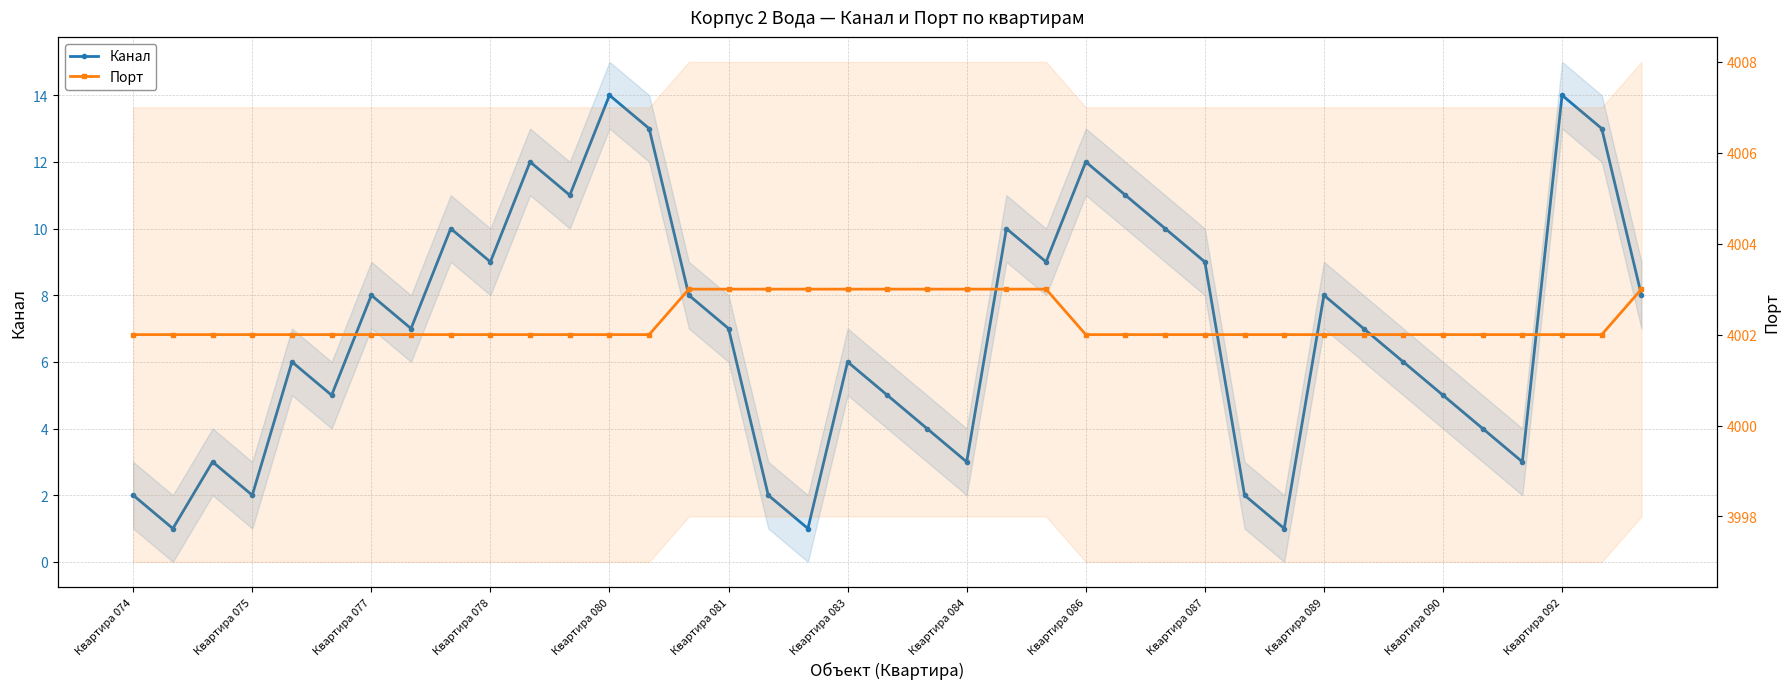

What is the greatest value displayed?

4003